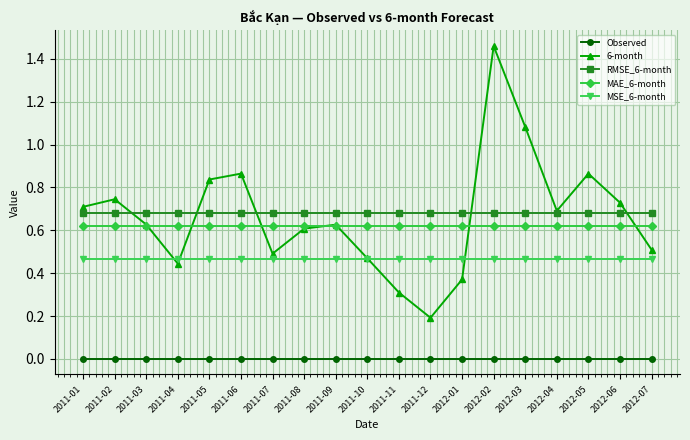

True or false: RMSE_6-month and MAE_6-month intersect in this chart.

False